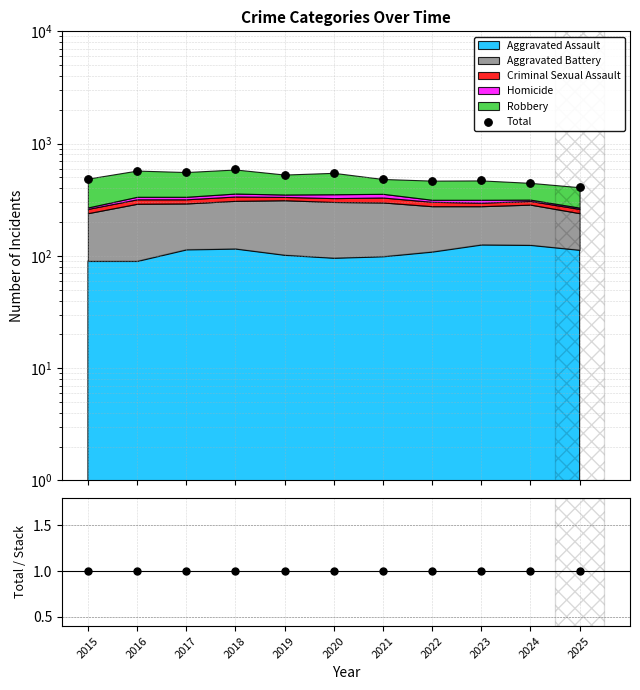

What is the total value across all series at 2015?

489